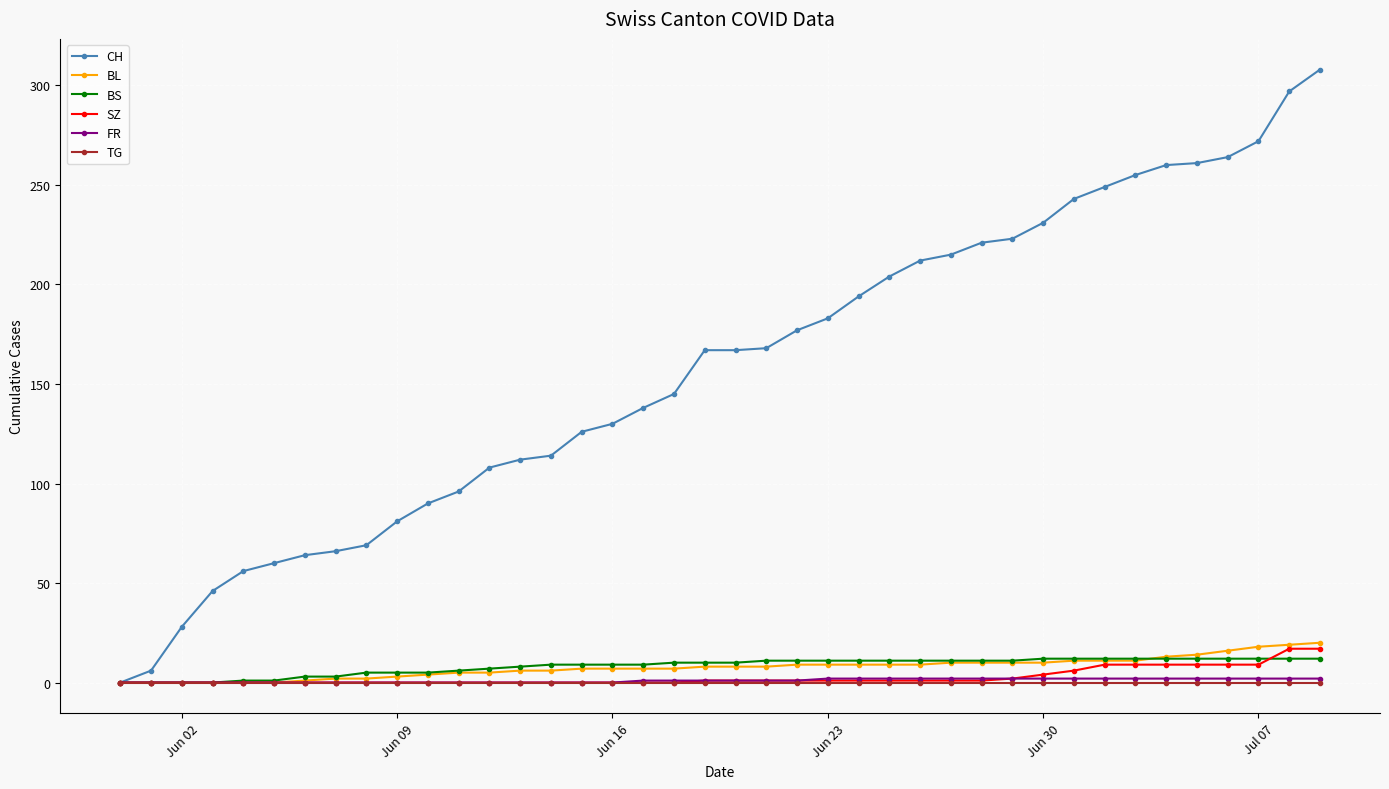

What is the maximum value shown in the chart?

308